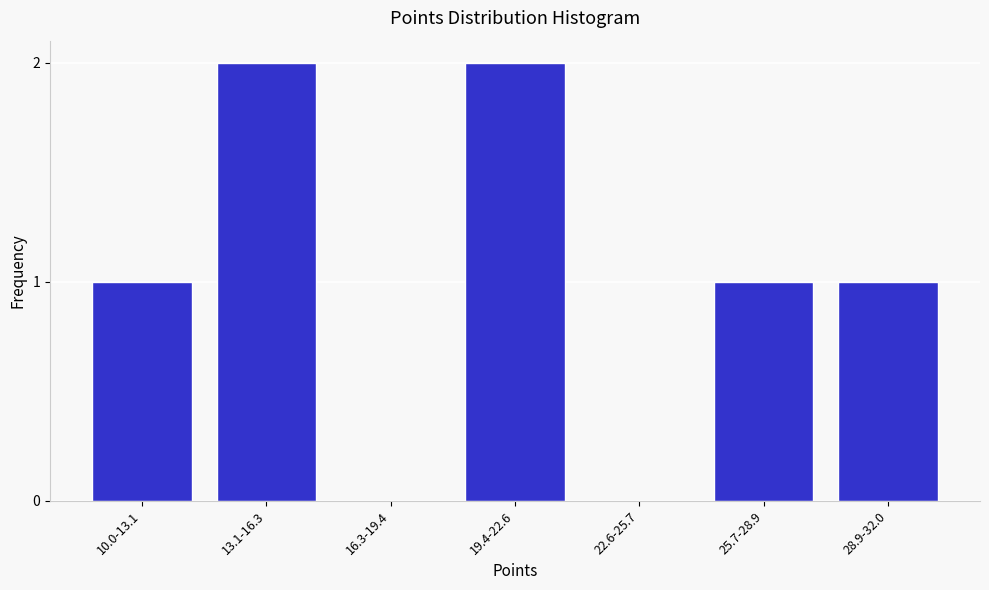

Reading left to right, list all the values displayed in this chart.

10.0-13.1=1	13.1-16.3=2	16.3-19.4=0	19.4-22.6=2	22.6-25.7=0	25.7-28.9=1	28.9-32.0=1